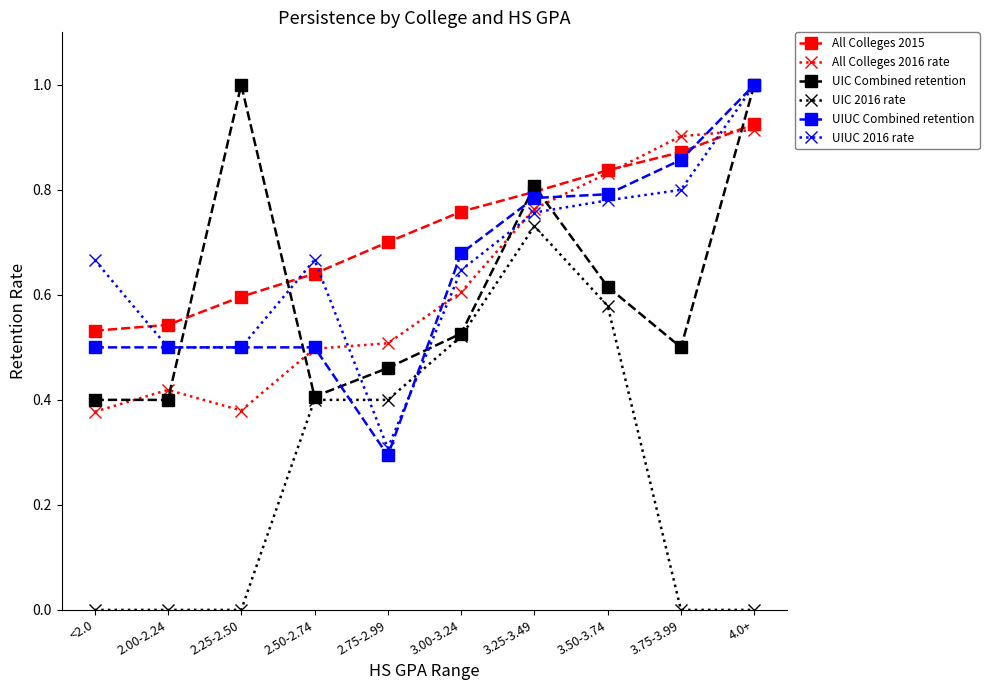

How many intersections are there between All Colleges 2015 and UIC Combined retention?

5